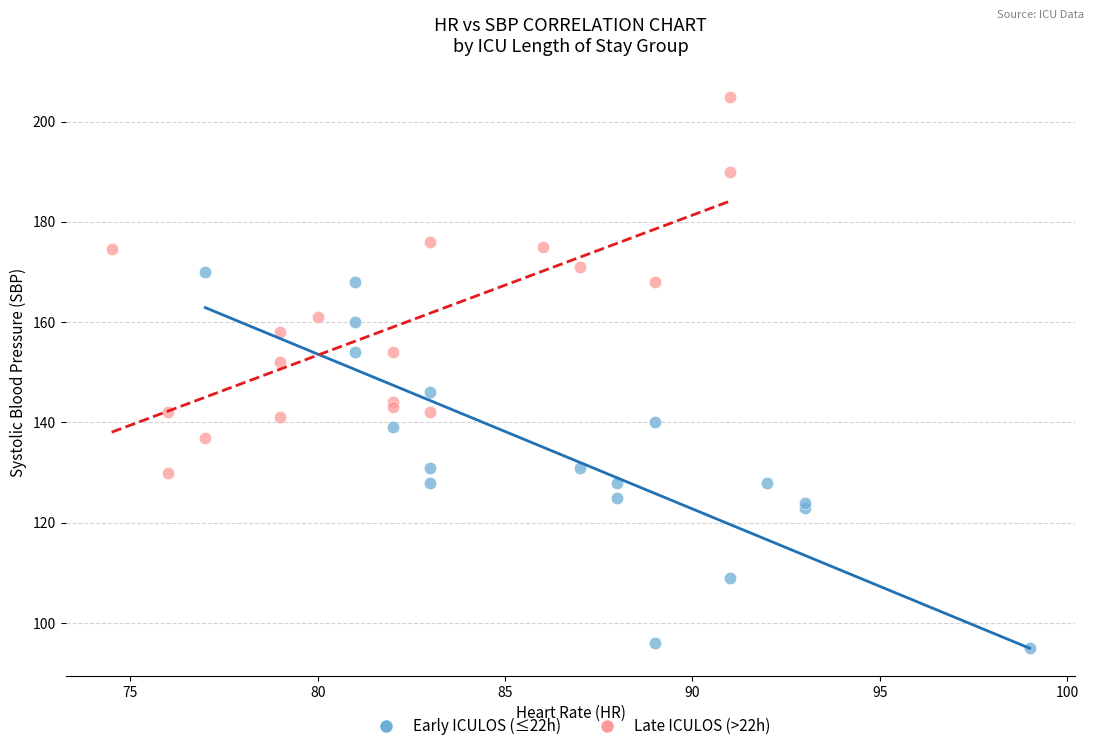

Which series reaches the maximum Y coordinate?

Late ICULOS (>22h)